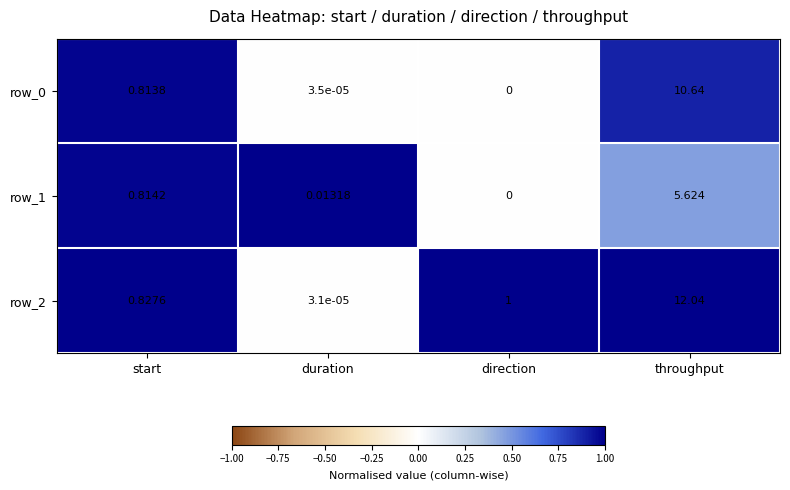

At how many categories does at least one series exceed 0?

4